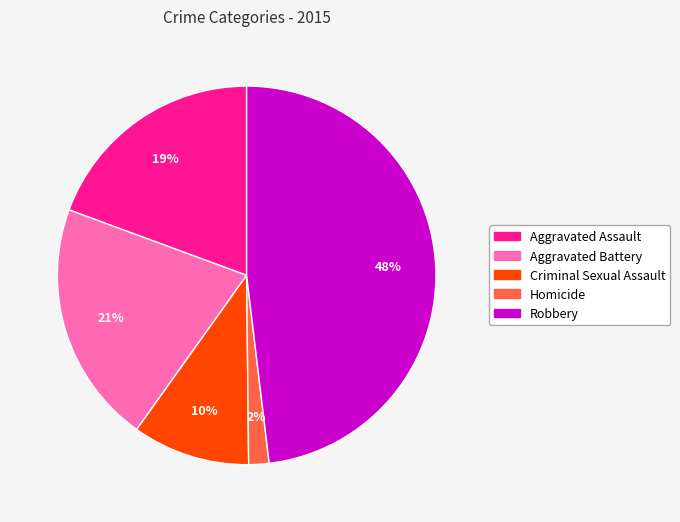

To the nearest percent, what is the difference between the Robbery and Aggravated Battery slice percentages?

27%